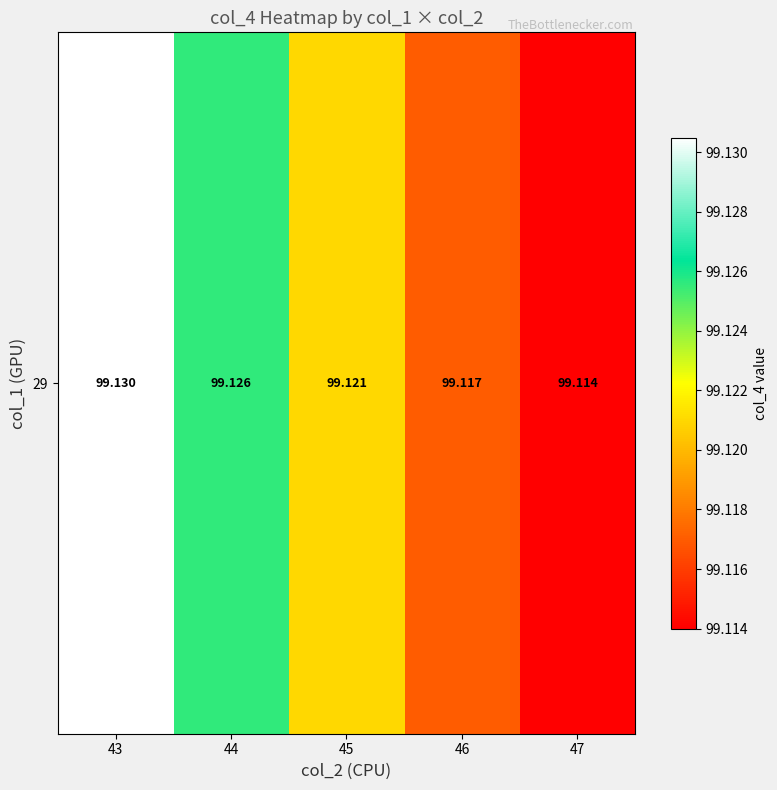

What is the greatest value displayed?

99.1